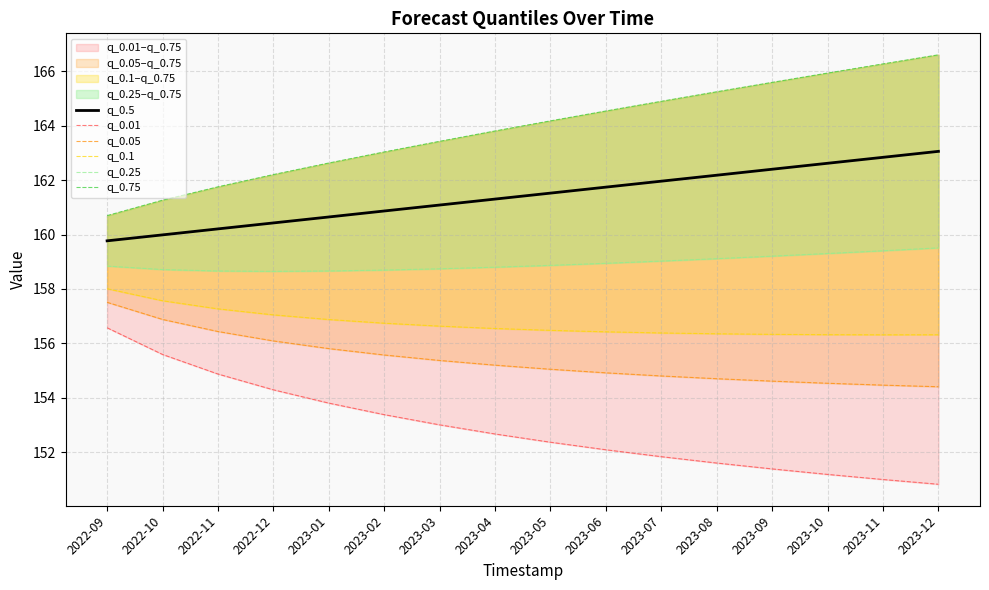

What is the label of the 14th point from the right?

2022-11